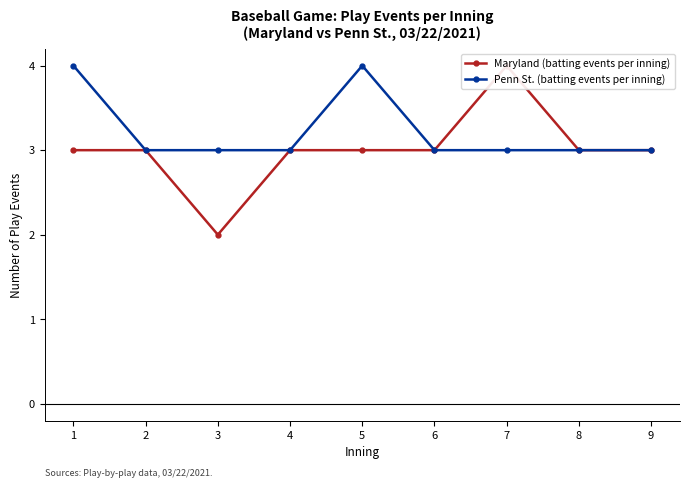

How many data points in Penn St. (batting events per inning) are above 3?

2